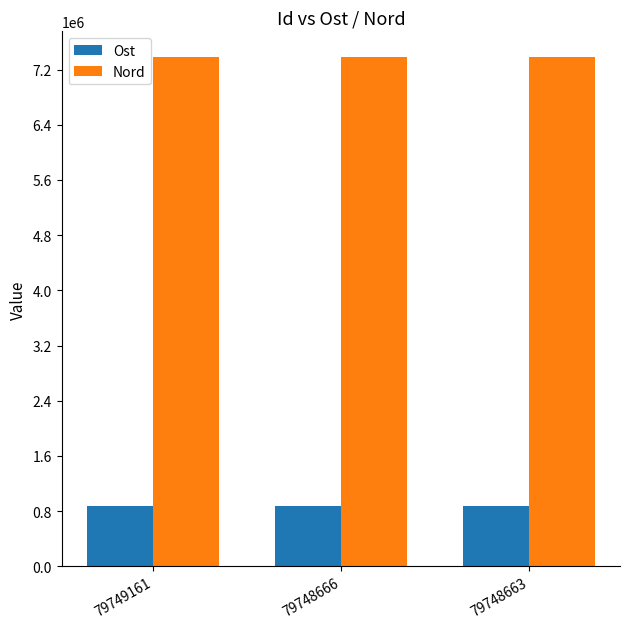

Is it true that Ost equals 876331.4 at 79748666?

True